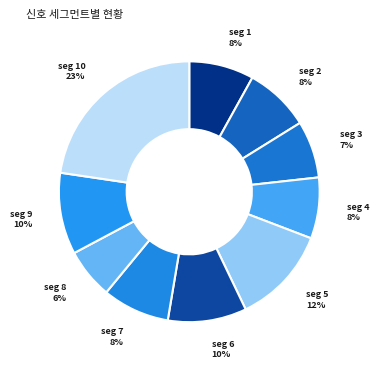

How many slices are in this pie chart?

10